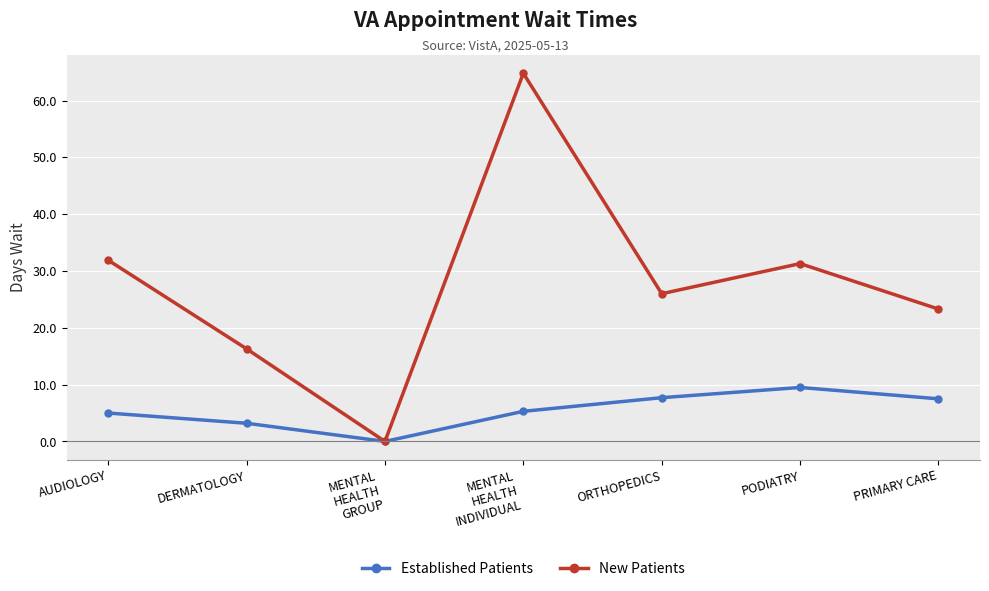

List the series in order of their overall mean, highest first.

New Patients, Established Patients